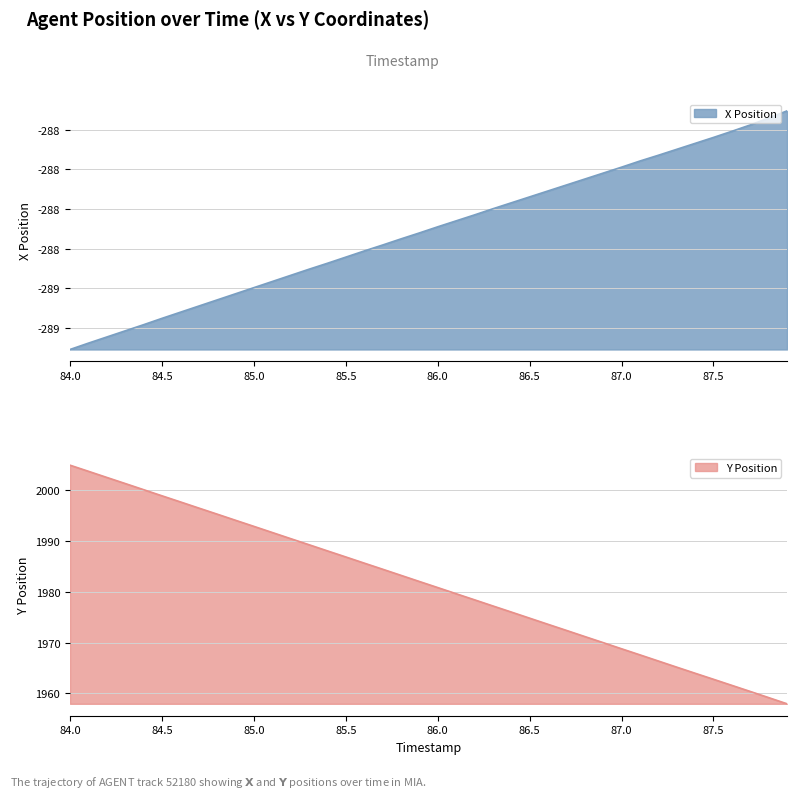

What is the difference between the second highest and minimum values in the X Position series?

1.2